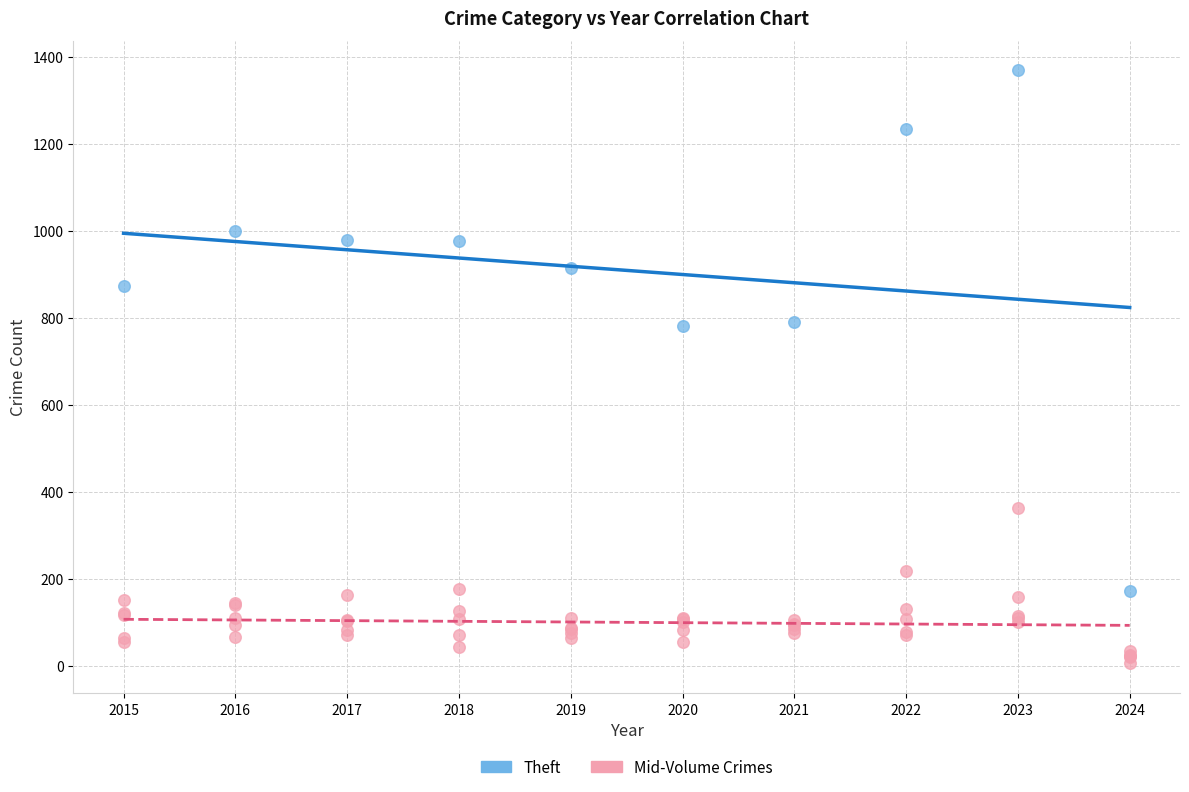

Which series has the widest spread of Y values?

Theft